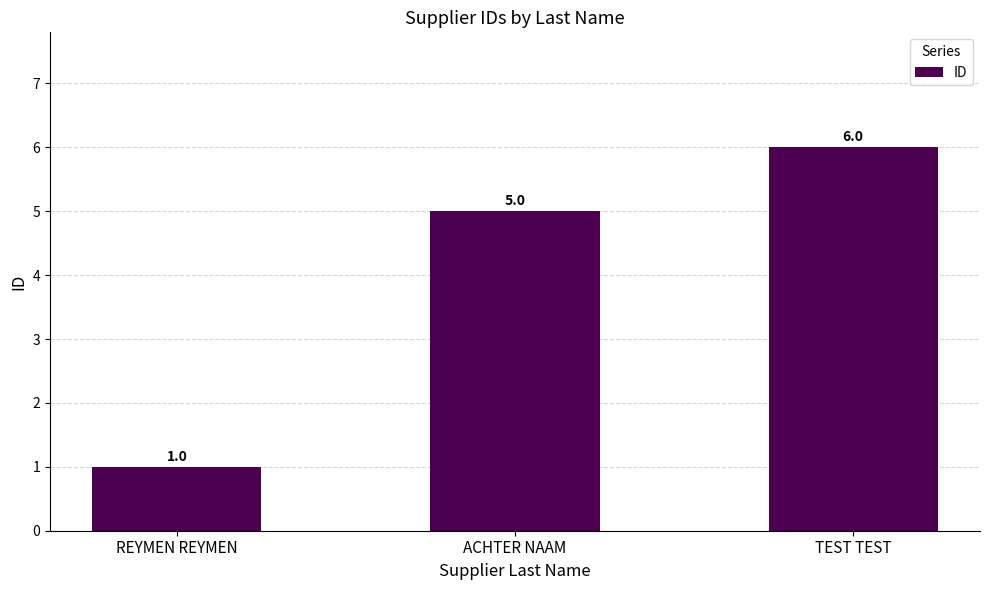

Reading left to right, extract all data points from this chart.

1	5	6